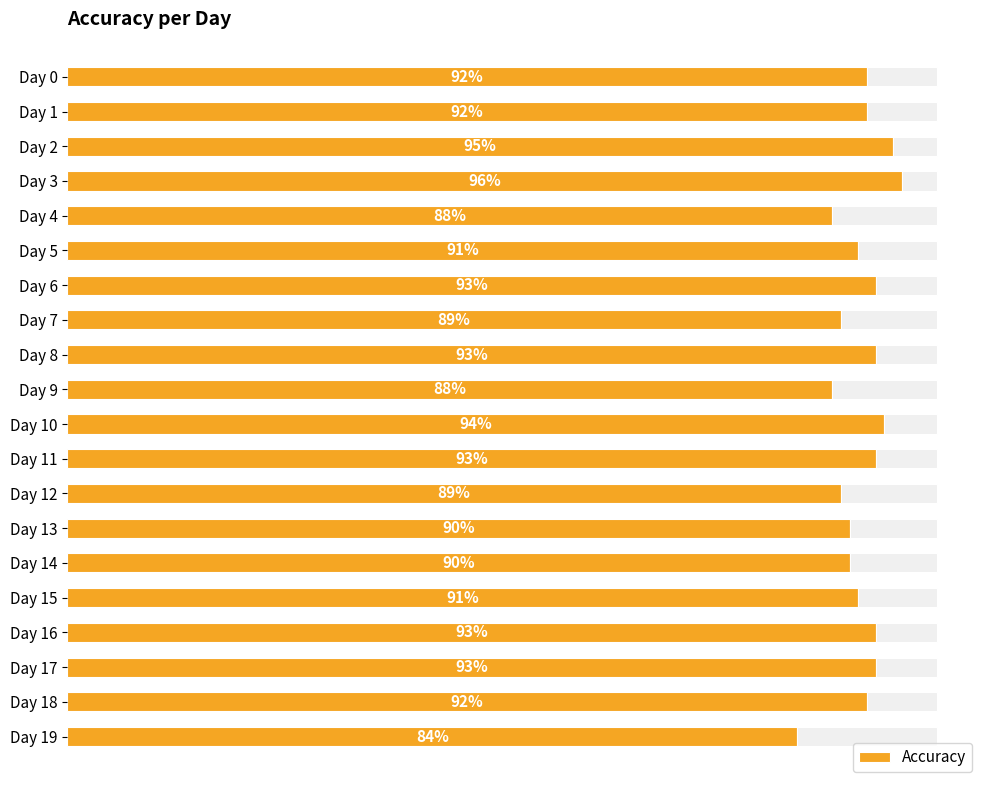

At which label is the value closest to 0?

Day 19